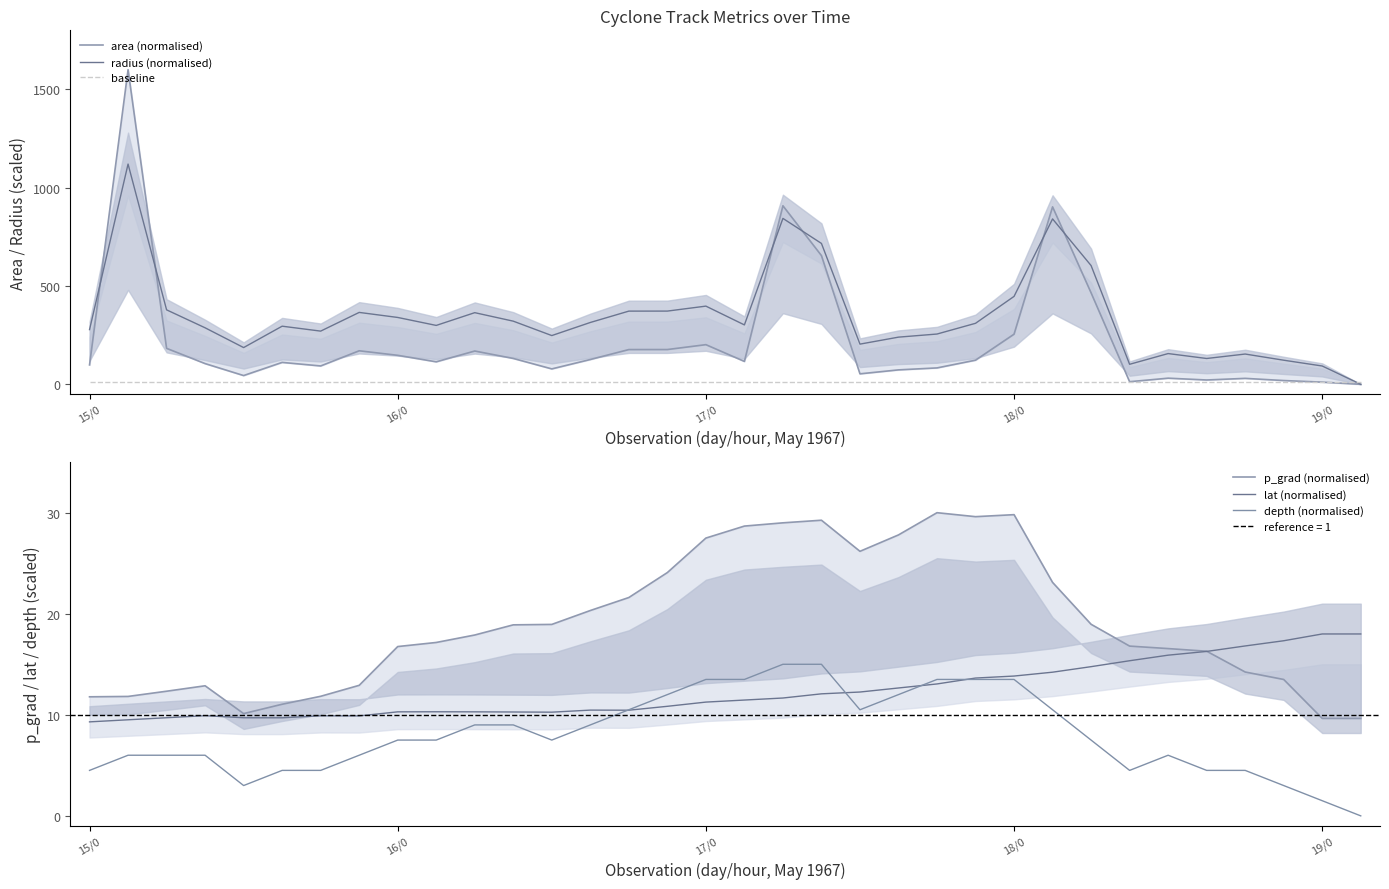

What position from the left is 21?

22